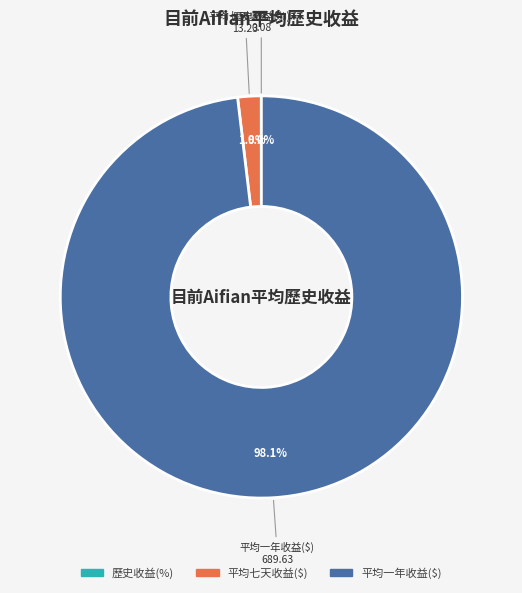

What is the largest slice in the pie chart?

平均一年收益($)